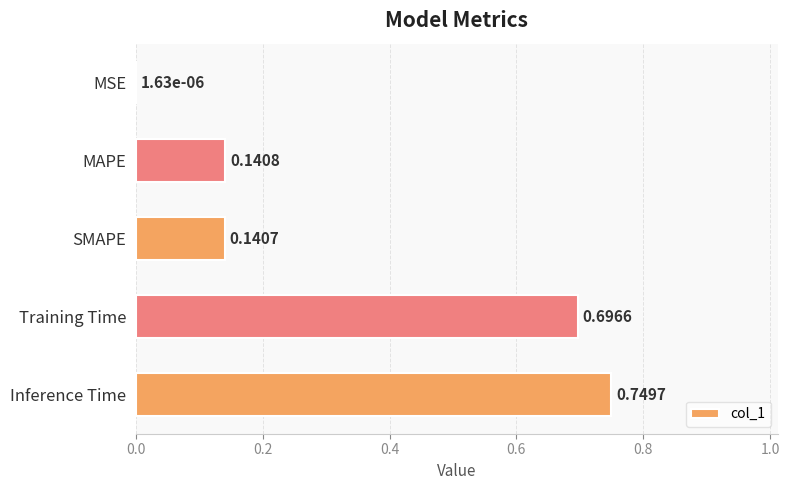

Which label corresponds to the largest value in the chart?

Inference Time